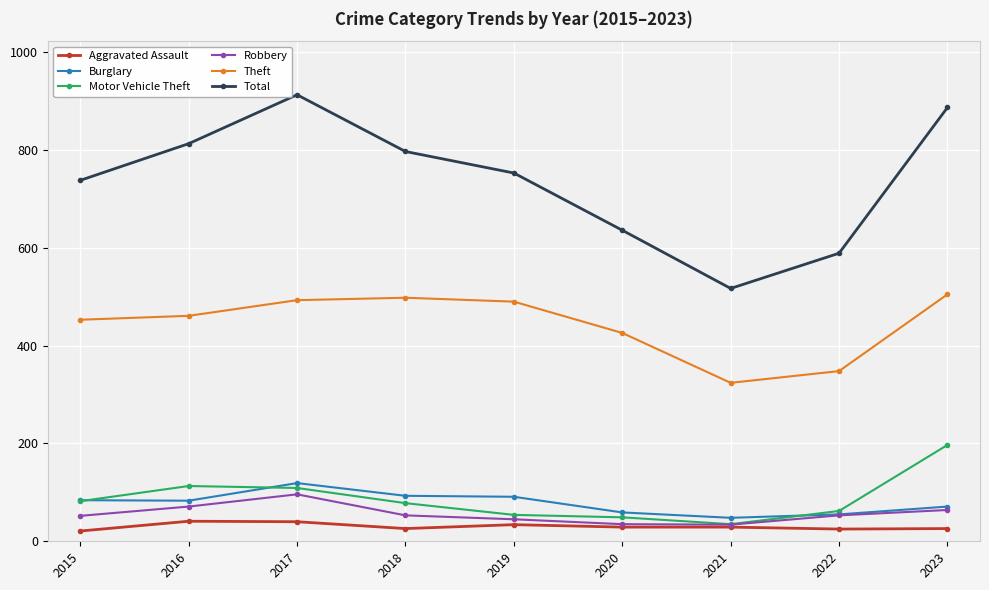

What is the lowest value of the Robbery series?

34